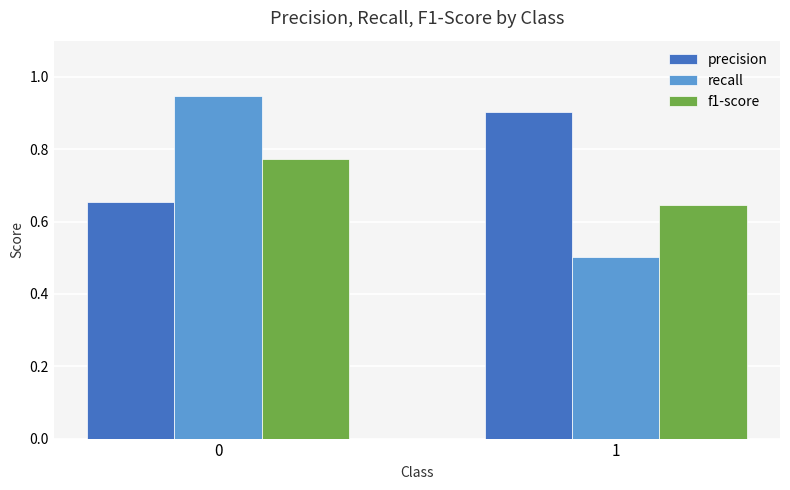

What are all the series names shown in the legend?

precision, recall, f1-score